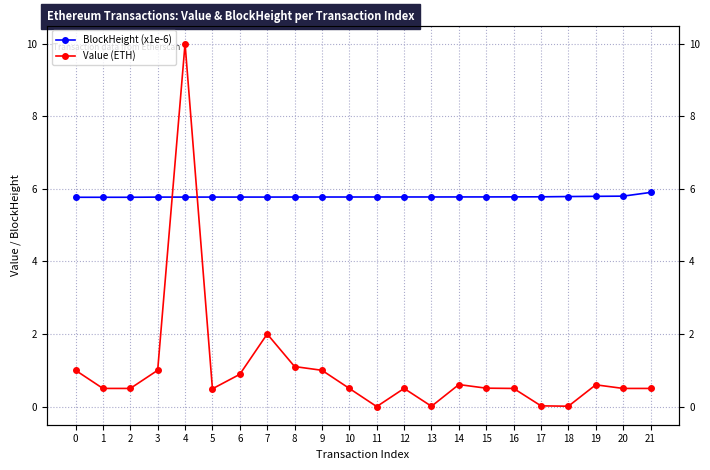

Reading left to right, extract all data points from this chart.

BlockHeight (x1e-6): 5.8	5.8	5.8	5.8	5.8	5.8	5.8	5.8	5.8	5.8	5.8	5.8	5.8	5.8	5.8	5.8	5.8	5.8	5.8	5.8	5.8	5.9
Value (ETH): 1.0	0.5	0.5	1.0	10.0	0.5	0.9	2.0	1.1	1.0	0.5	0.0	0.5	0.0	0.6	0.5	0.5	0.0	0.0	0.6	0.5	0.5